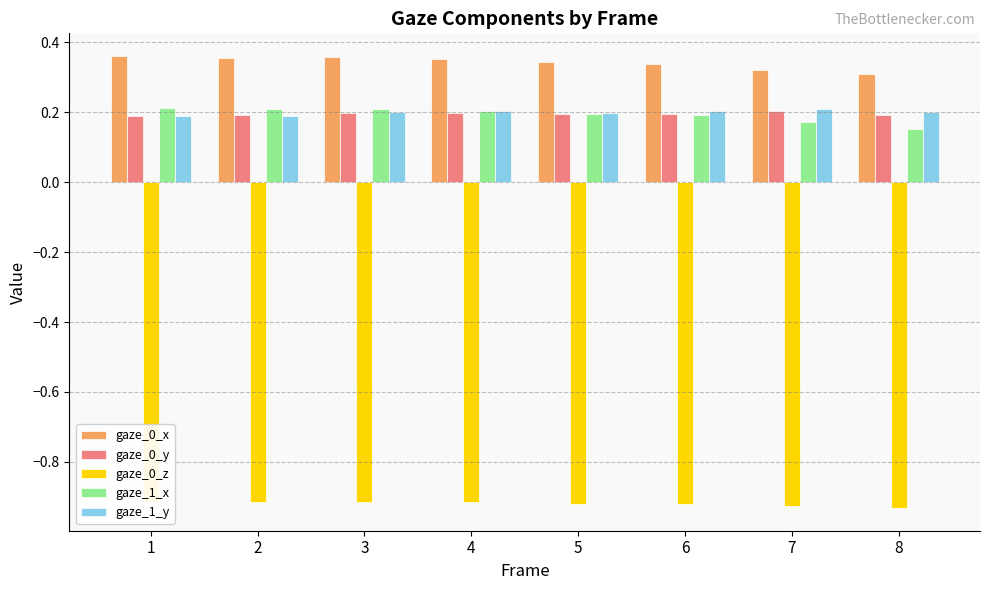

How many series are shown in this chart?

5